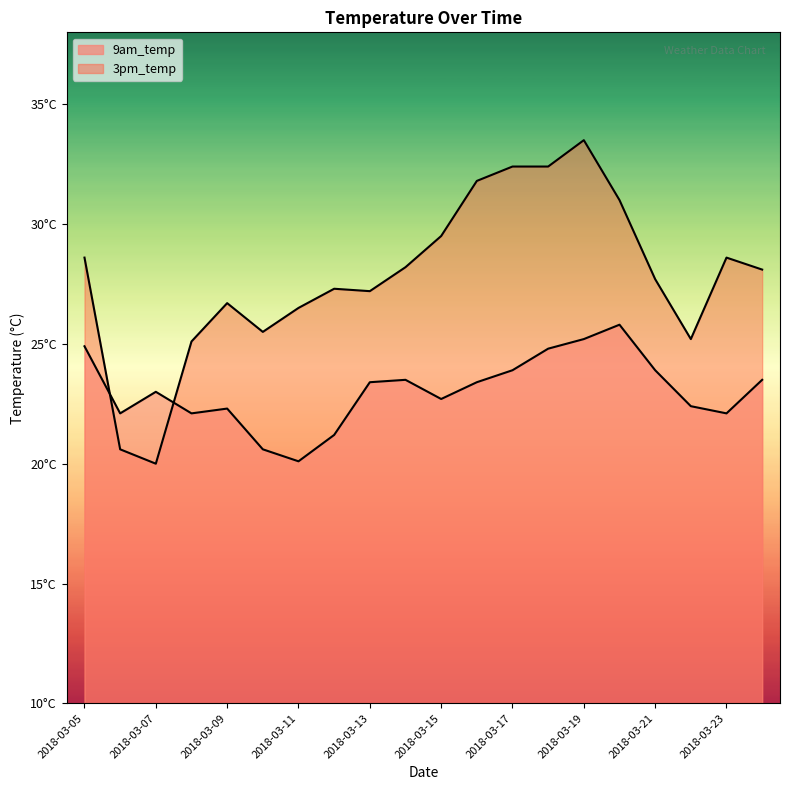

Rank the series by their maximum value, from highest to lowest.

3pm_temp, 9am_temp